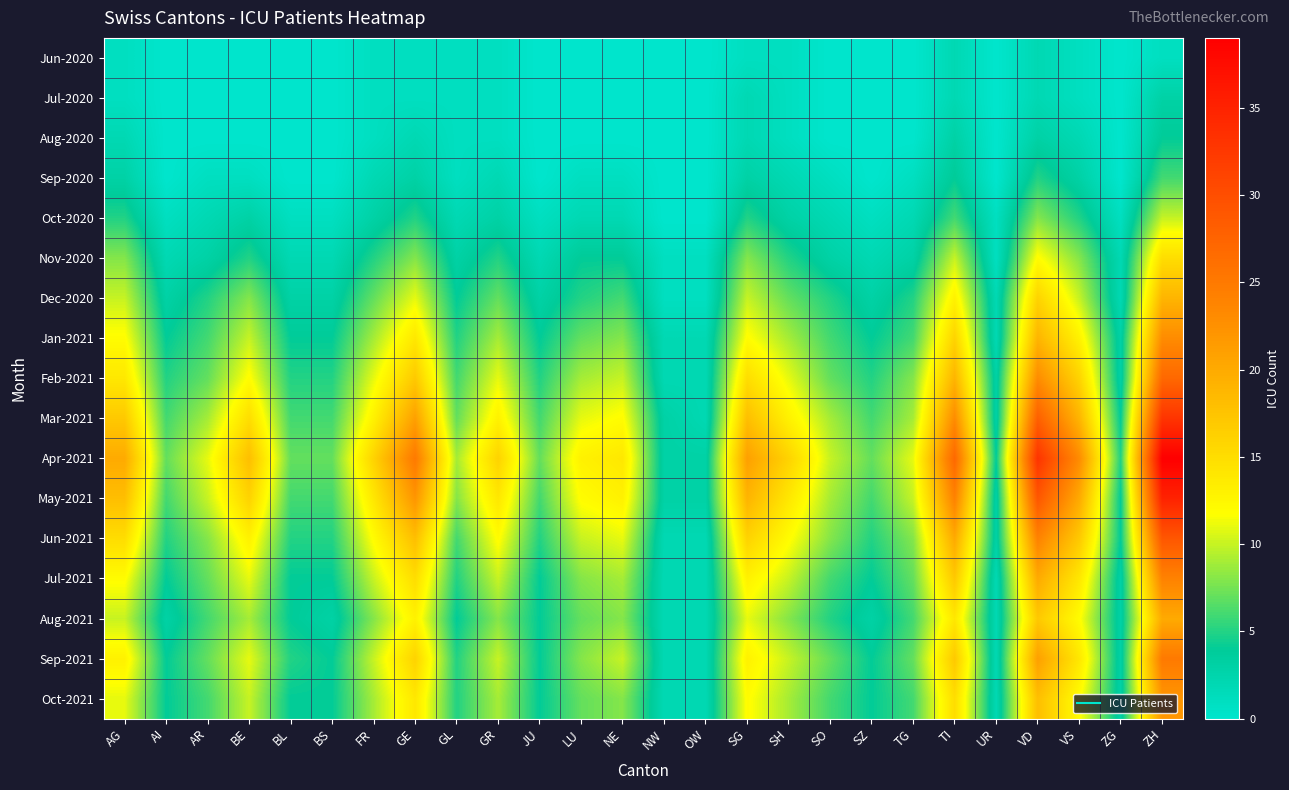

Rank the series at SO from highest to lowest value.

Apr-2021, Mar-2021, May-2021, Jun-2021, Feb-2021, Sep-2021, Jan-2021, Jul-2021, Oct-2021, Dec-2020, Aug-2021, Nov-2020, Oct-2020, Sep-2020, Jun-2020, Jul-2020, Aug-2020